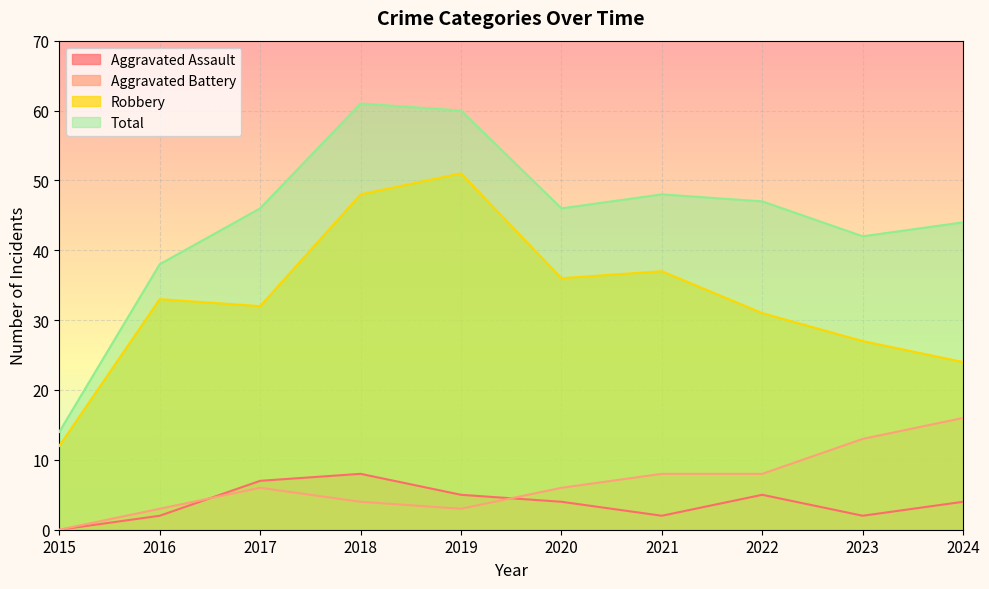

What is the greatest value displayed?

61